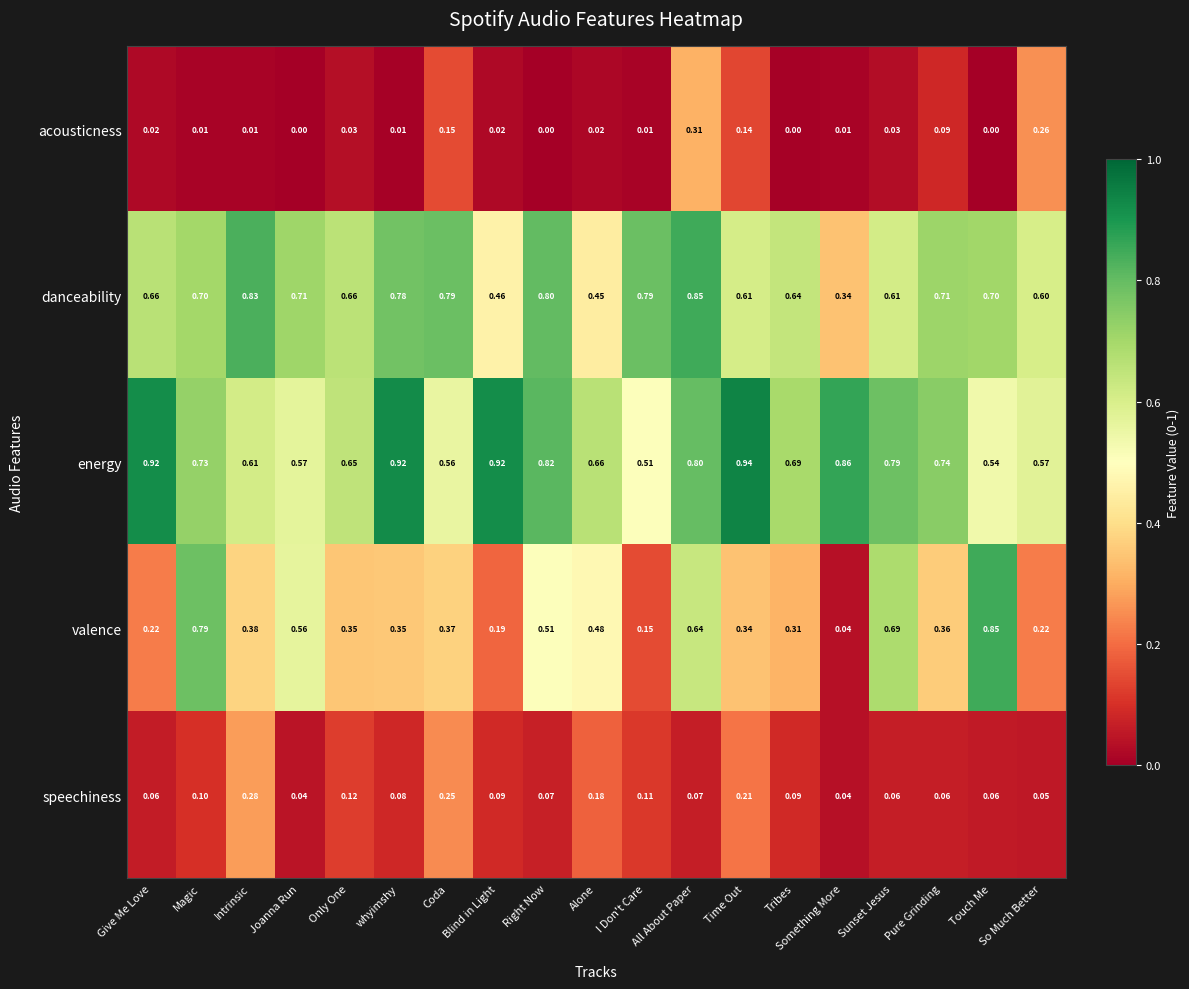

Which series has the largest range (max minus min)?

valence